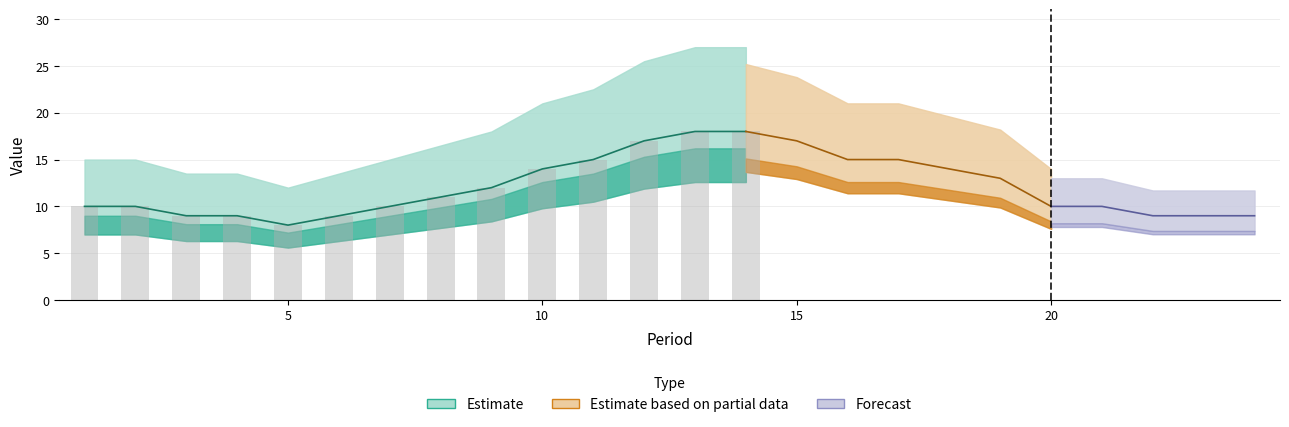

Reading left to right, list all the values displayed in this chart.

1=10	2=10	3=9	4=9	5=8	6=9	7=10	8=11	9=12	10=14	11=15	12=17	13=18	14=18	15=17	16=15	17=15	18=14	19=13	20=10	21=10	22=9	23=9	24=9